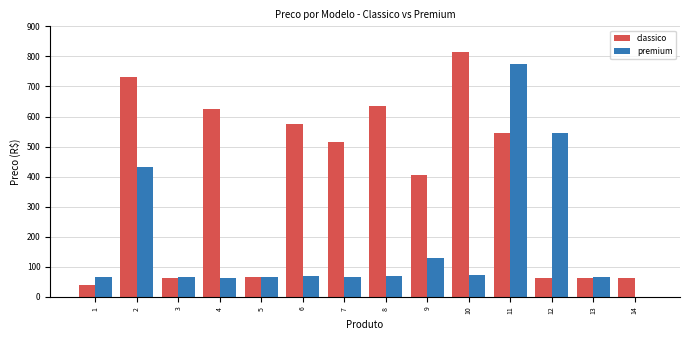

What is the approximate value of premium at 9?

130.0